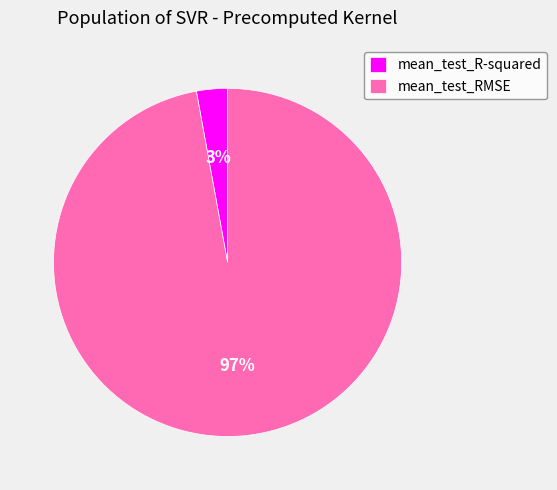

What is the largest slice in the pie chart?

mean_test_RMSE